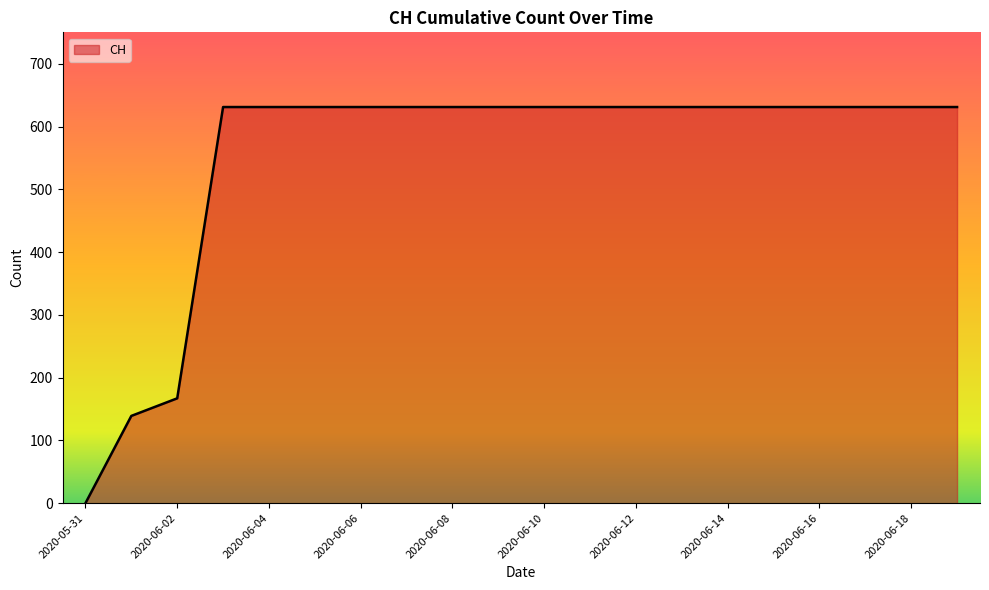

What is the difference between the maximum and minimum values?

631